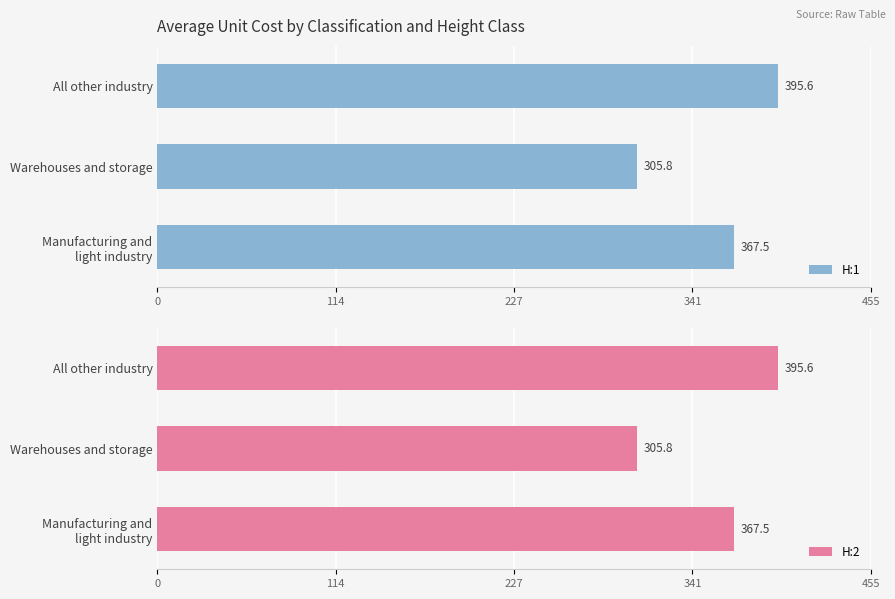

How many bars are there in total?

6